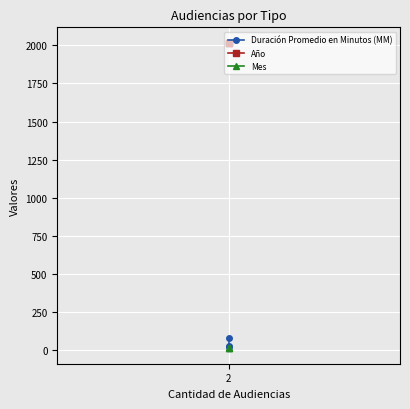

List the series in order of their peak value, highest first.

Año, Duración Promedio en Minutos (MM), Mes